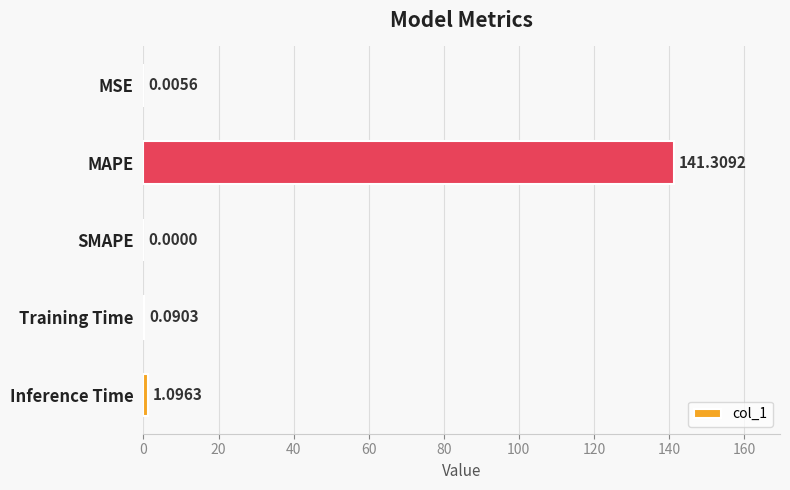

Which category has the highest value across all series?

MAPE